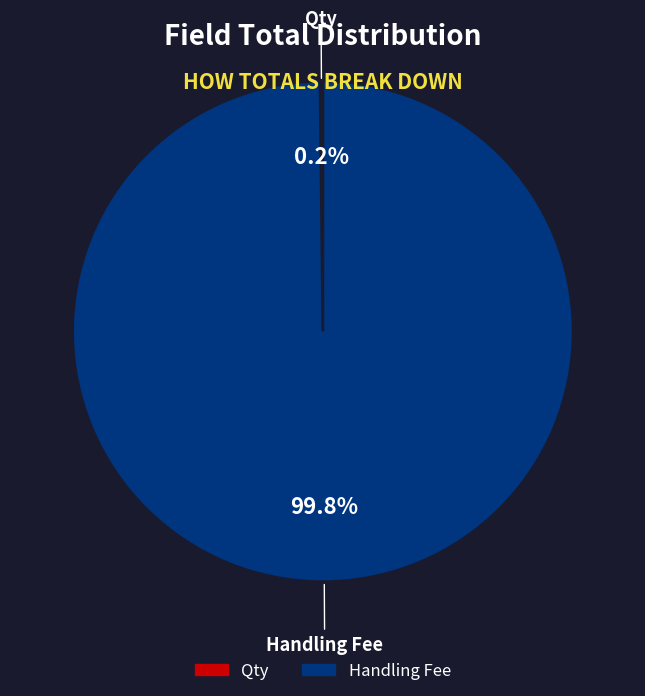

What portion of the pie excludes Handling Fee?

0.2%